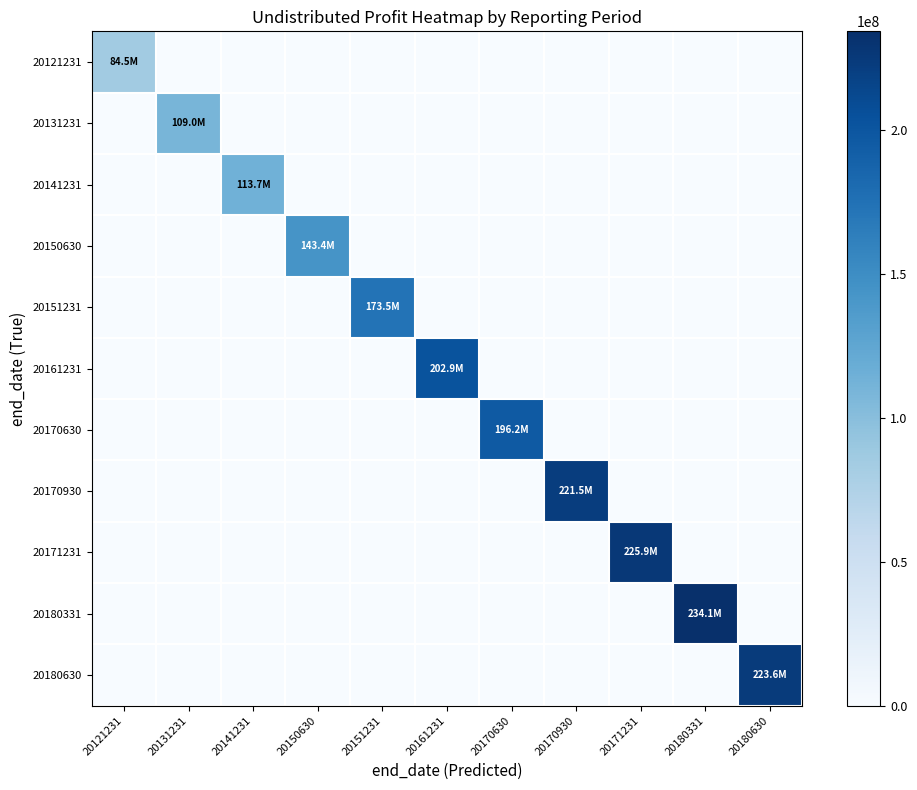

At 20180331, list the series in order from largest to smallest.

20180331, 20121231, 20131231, 20141231, 20150630, 20151231, 20161231, 20170630, 20170930, 20171231, 20180630